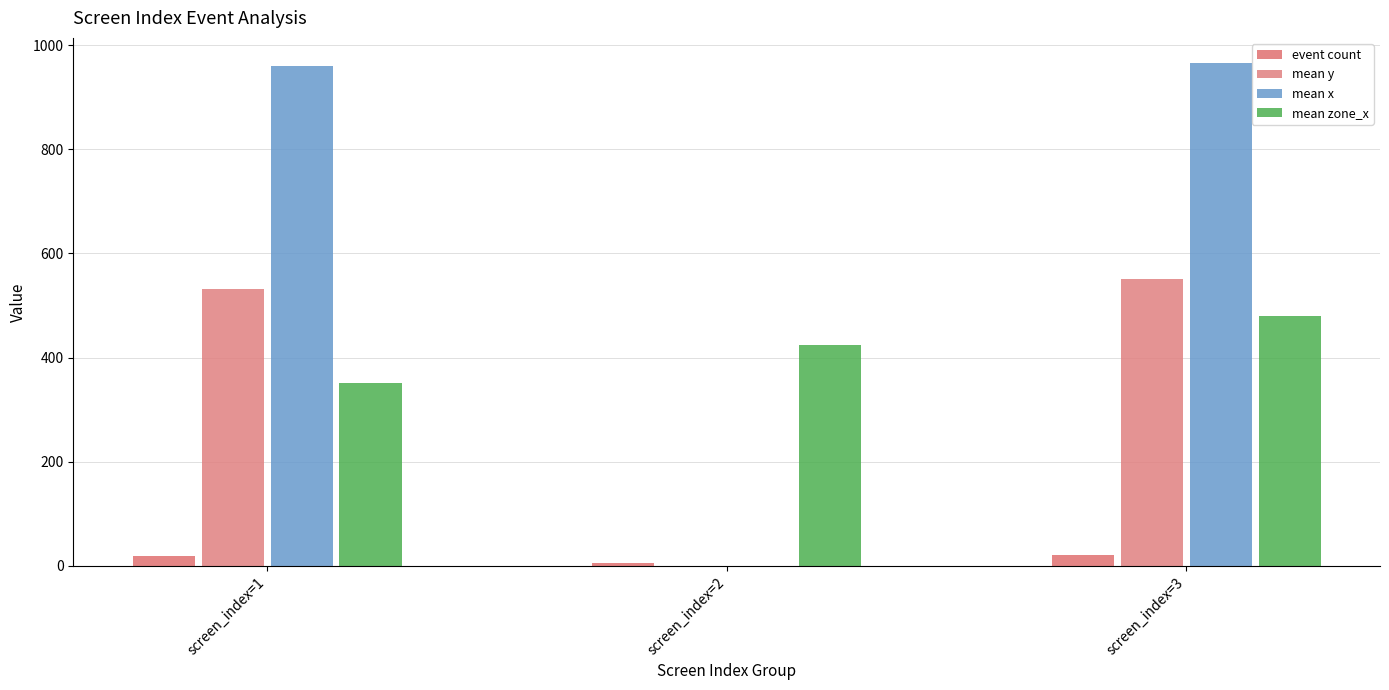

Which series has the widest spread of values?

mean x